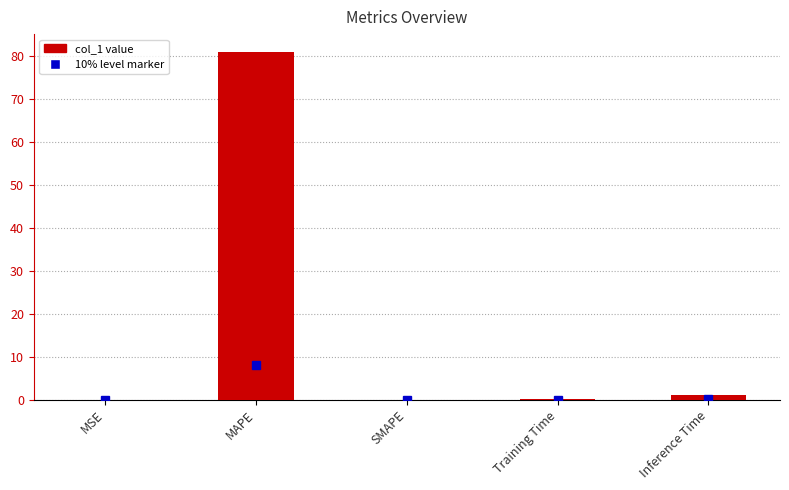

Which has a higher value, MSE or MAPE?

MAPE